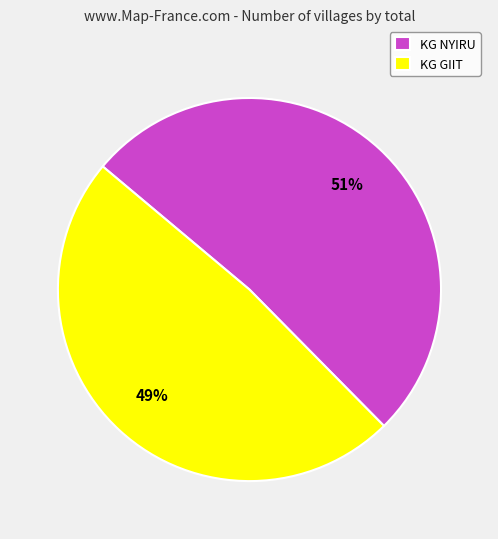

Which category has the biggest portion of the pie?

KG NYIRU